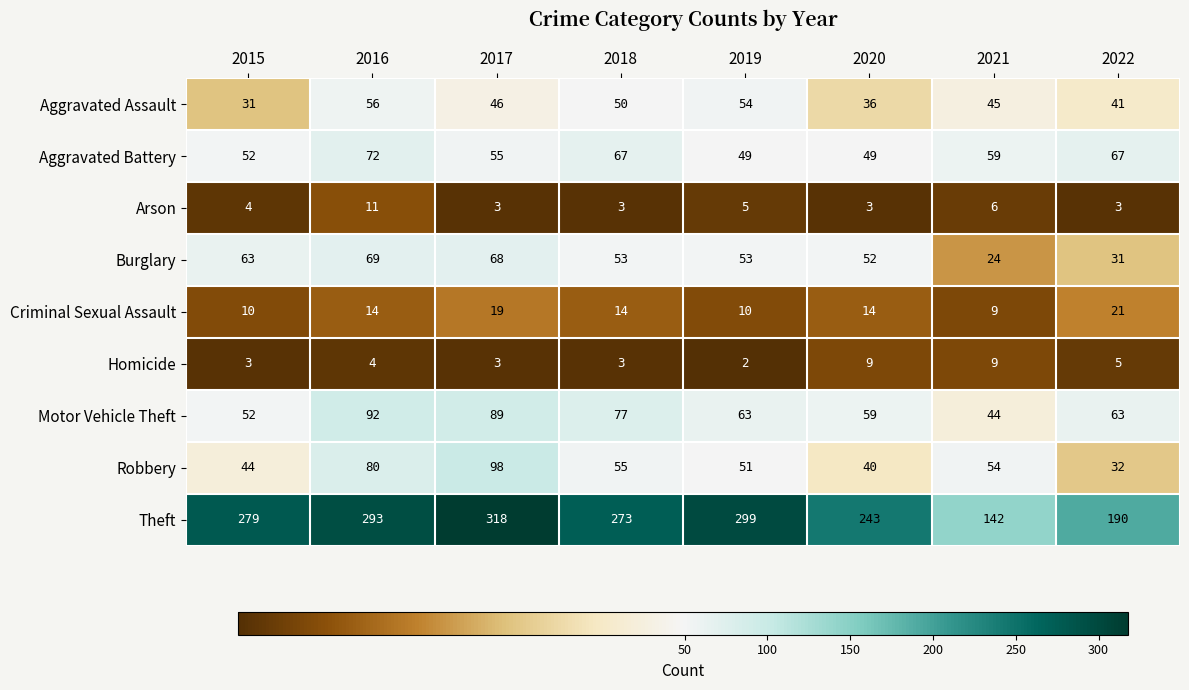

Between 2018 and 2021, which series saw the biggest shift?

Theft